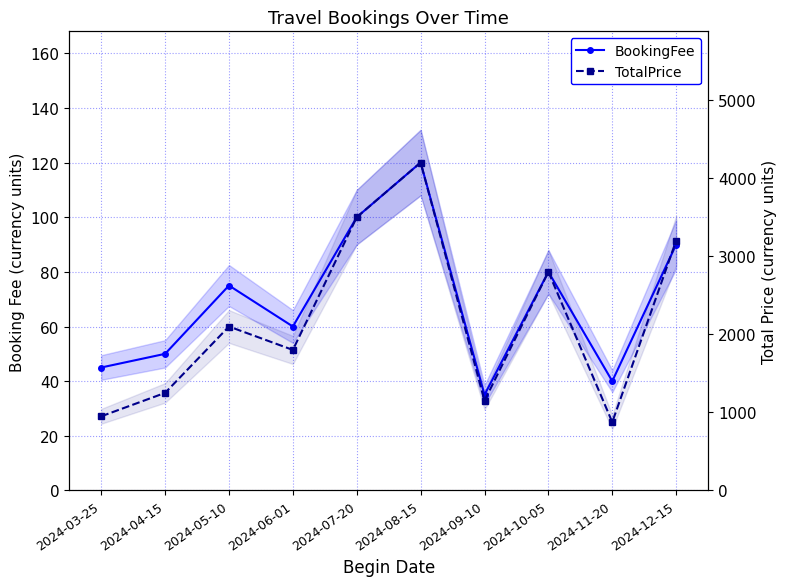

Read the BookingFee value at 2024-07-20, to the nearest 5.

100